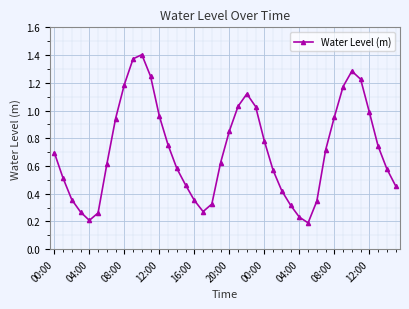

How many points are lower than both their immediate neighbors (excluding endpoints)?

3